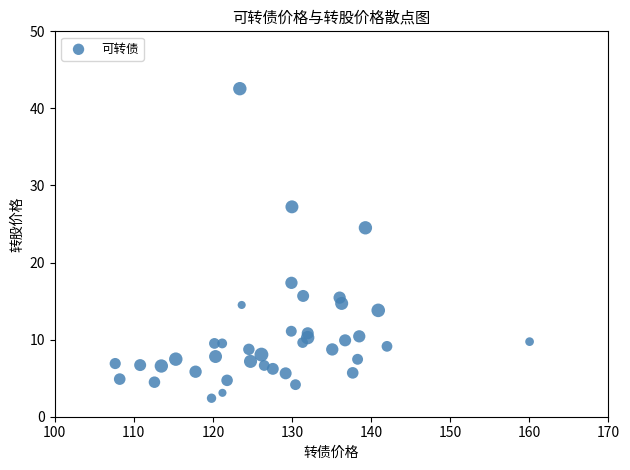

What Y value in the scatter plot is closest to 22?

24.5